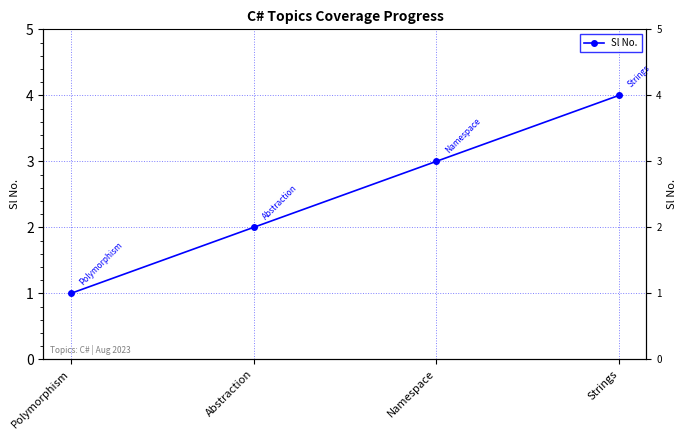

What is the ratio of the value at Strings to the value at Abstraction?

2.0